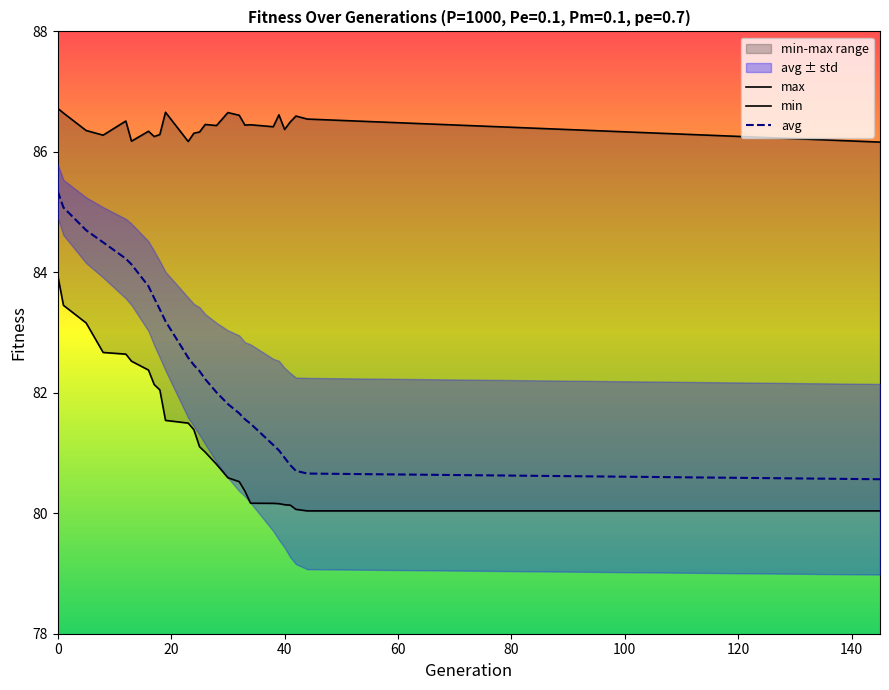

What is the greatest value displayed?

86.7